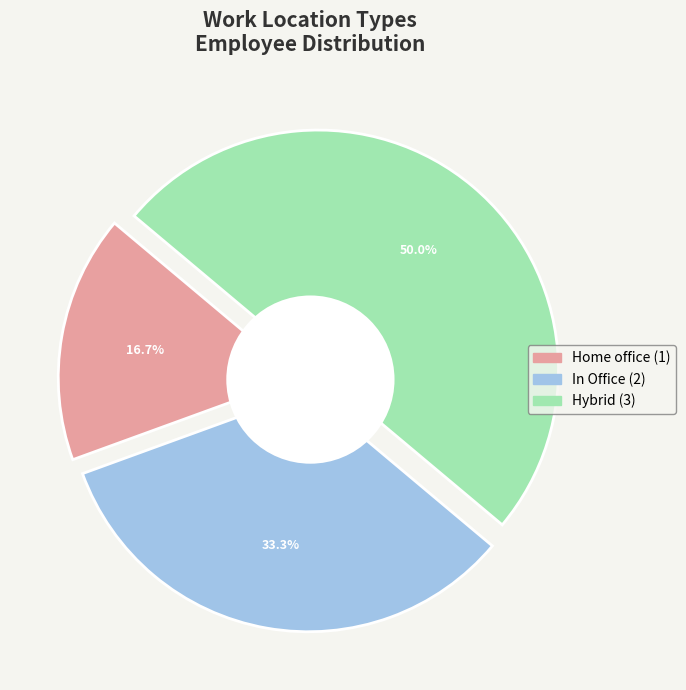

To the nearest percent, what is the difference between the In Office and Hybrid slice percentages?

17%